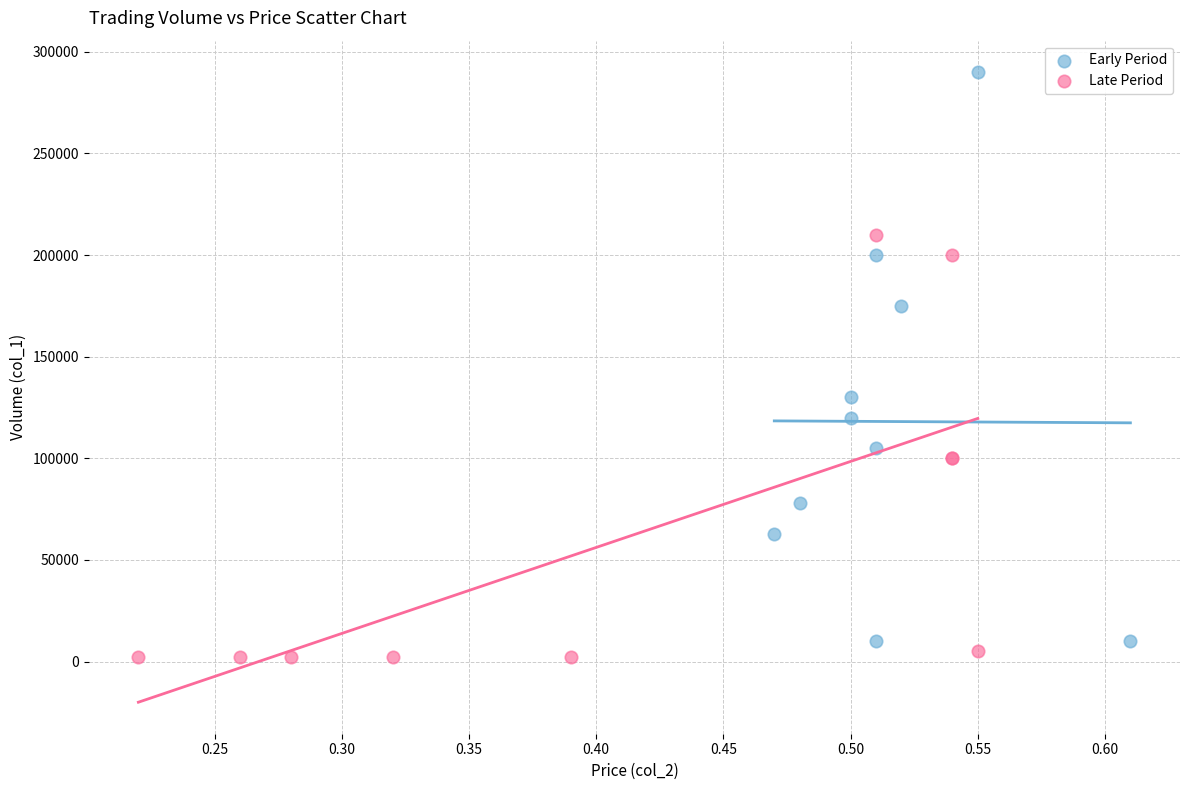

Which series has the largest Y range (max minus min)?

Early Period